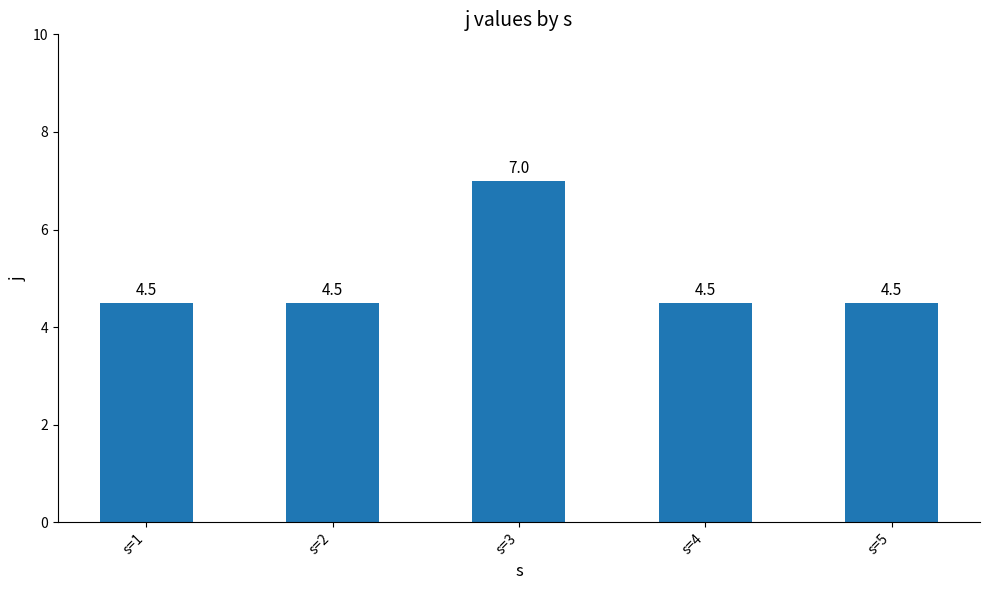

What is the greatest value displayed?

7.0